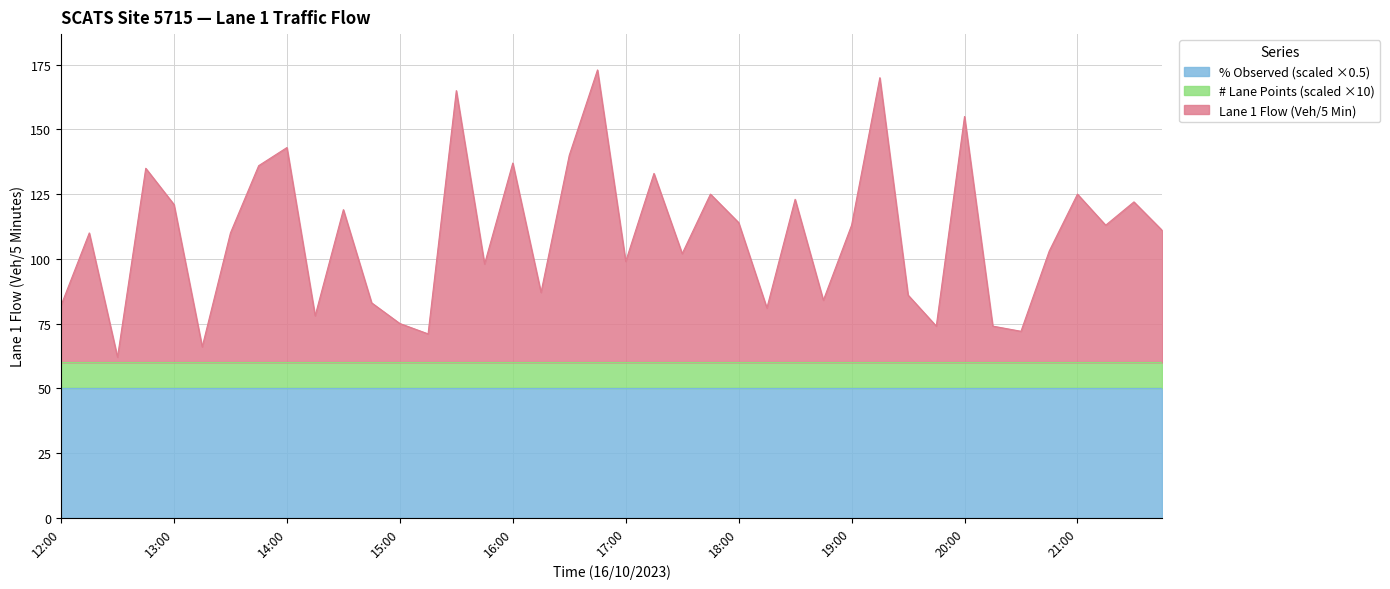

Reading left to right, extract all data points from this chart.

Lane 1 Flow: 22	50	2	75	61	6	50	76	83	18	59	23	15	11	105	38	77	27	80	113	39	73	42	65	54	21	63	24	53	110	26	14	95	14	12	43	65	53	62	51
# Lane Points: 1	1	1	1	1	1	1	1	1	1	1	1	1	1	1	1	1	1	1	1	1	1	1	1	1	1	1	1	1	1	1	1	1	1	1	1	1	1	1	1
% Observed: 100	100	100	100	100	100	100	100	100	100	100	100	100	100	100	100	100	100	100	100	100	100	100	100	100	100	100	100	100	100	100	100	100	100	100	100	100	100	100	100